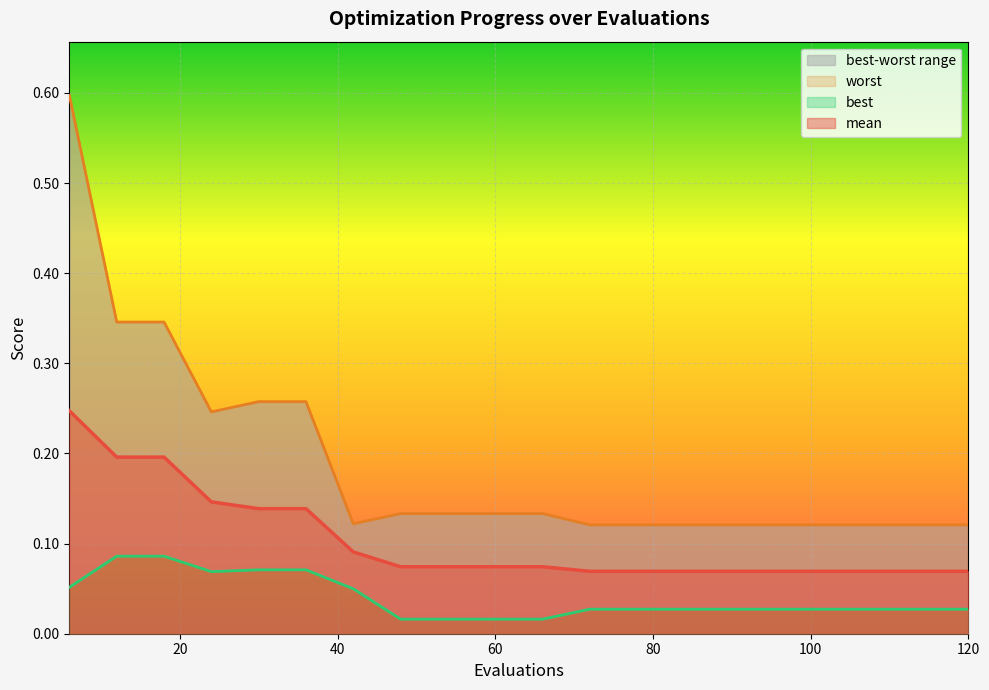

Rank the categories by worst value from lowest to highest.

72, 78, 84, 90, 96, 102, 108, 114, 120, 42, 48, 54, 60, 66, 24, 30, 36, 12, 18, 6